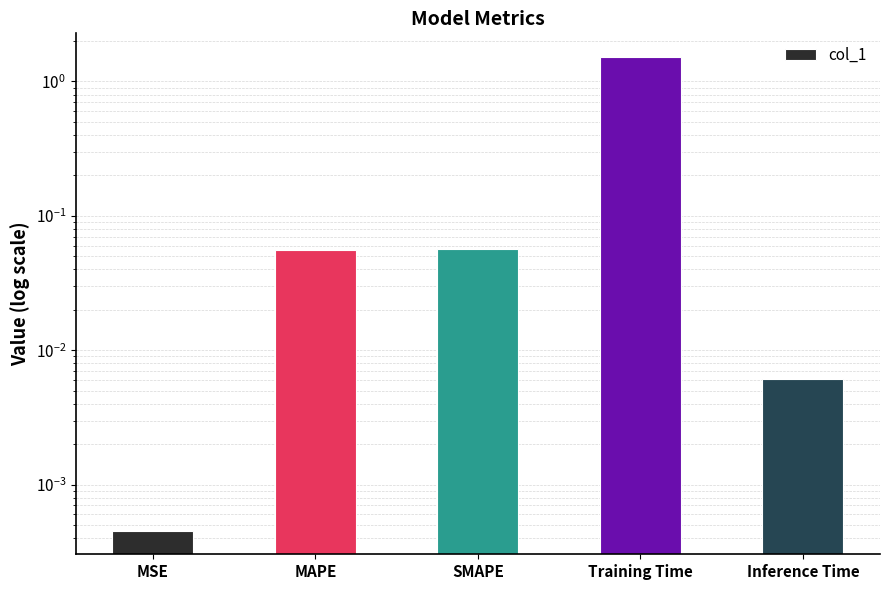

What is the sum of all values?

1.6